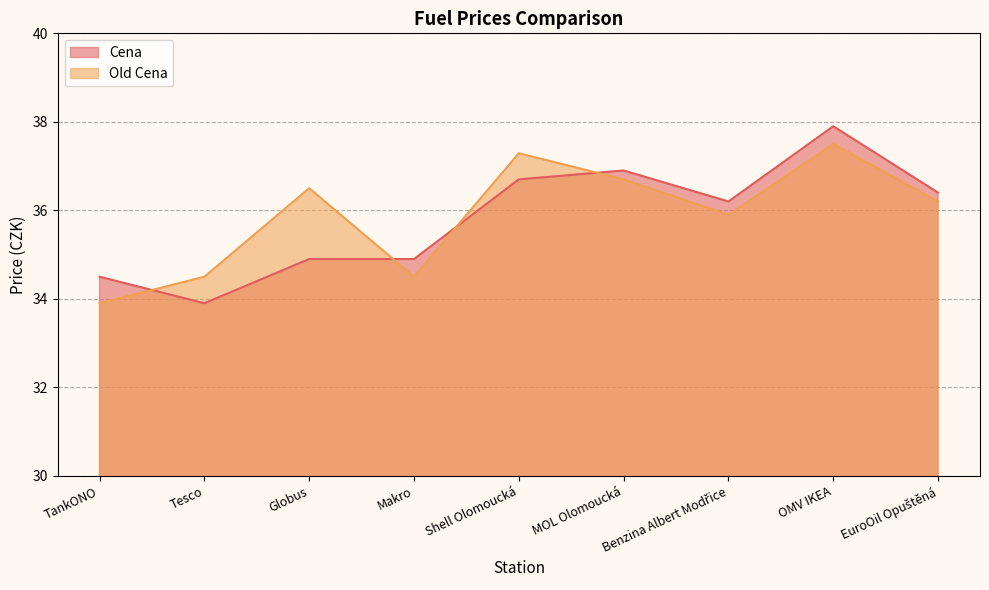

The Old Cena series shows 59.5 at OMV IKEA. True or false?

False